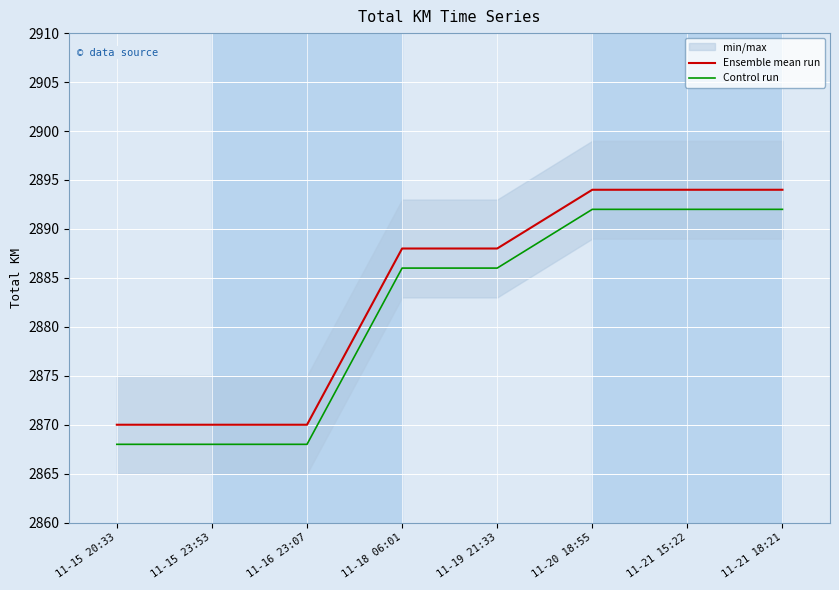

Which label corresponds to the smallest value in the chart?

11-15 20:33